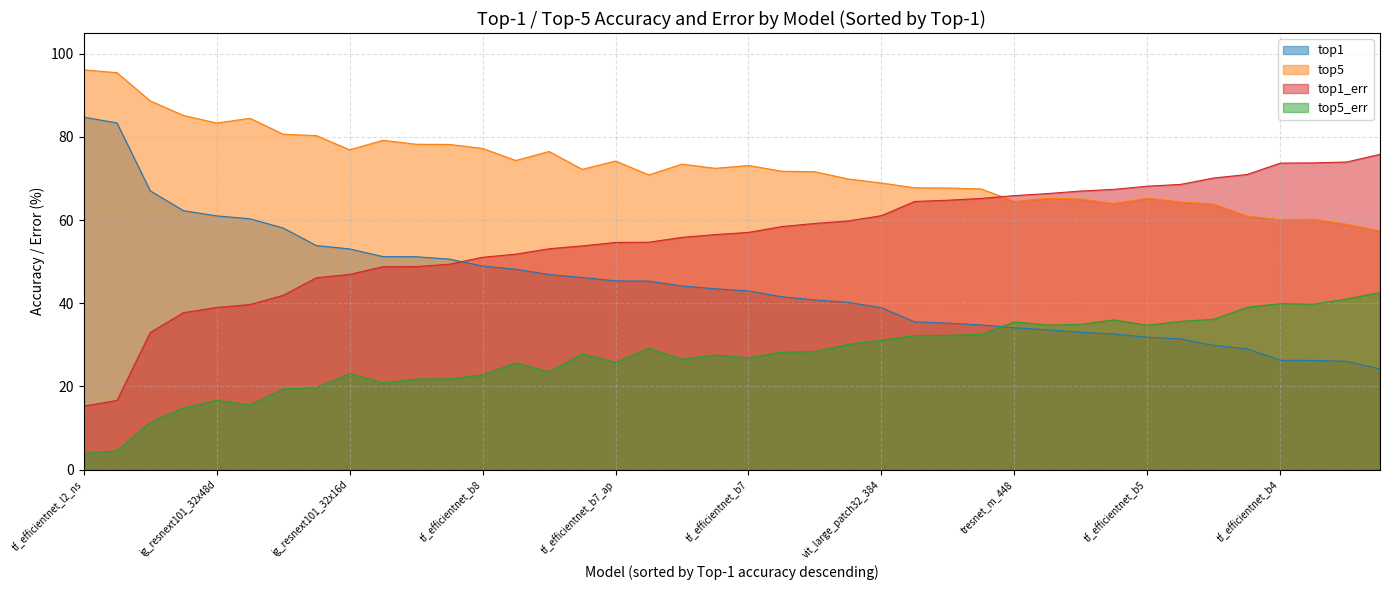

List the series in order of their overall mean, lowest first.

top5_err, top1, top1_err, top5